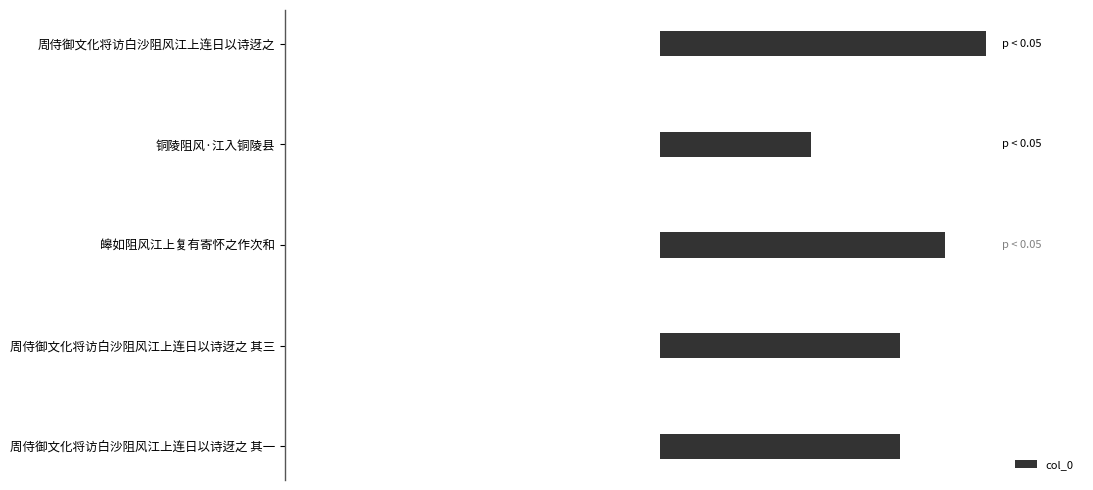

Which label corresponds to the smallest value in the chart?

铜陵阻风·江入铜陵县